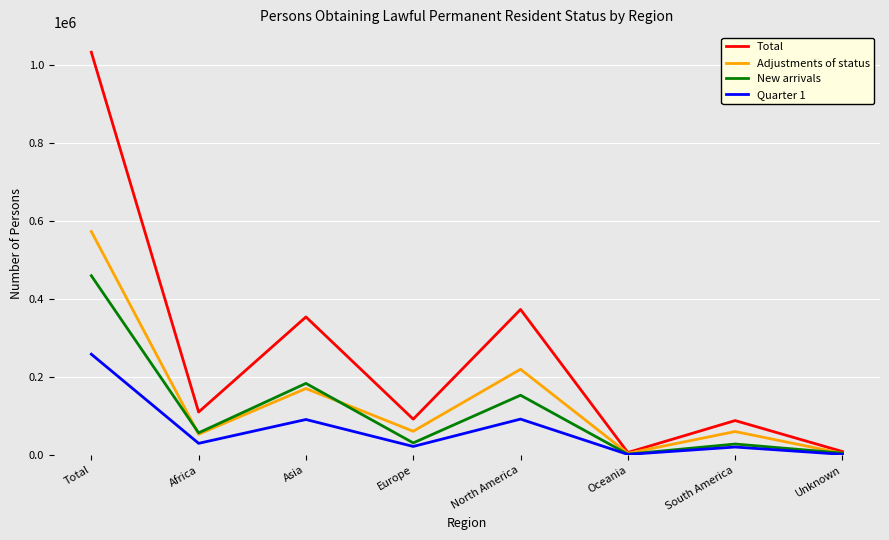

Rank the series by their maximum value, from lowest to highest.

Quarter 1, New arrivals, Adjustments of status, Total